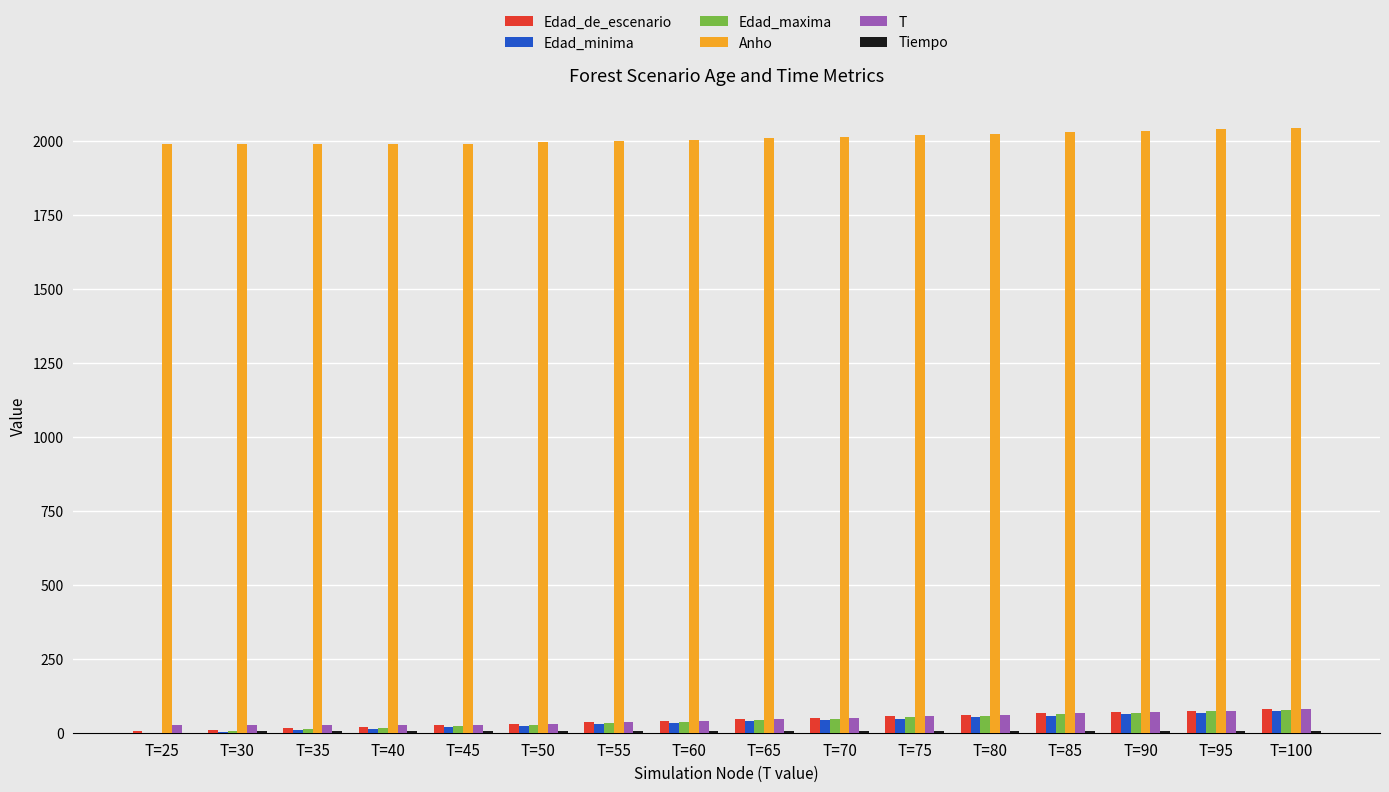

What is the maximum value for Anho?

2045